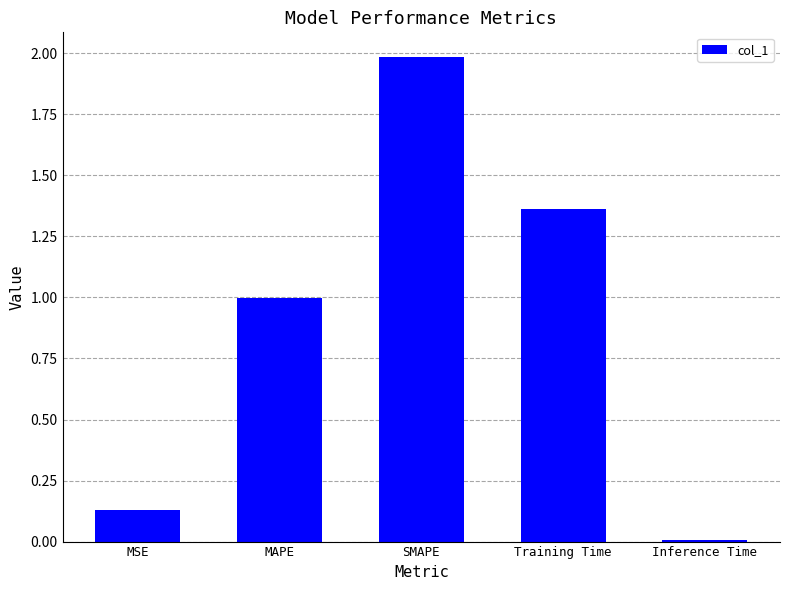

Rank the categories by value from highest to lowest.

SMAPE, Training Time, MAPE, MSE, Inference Time